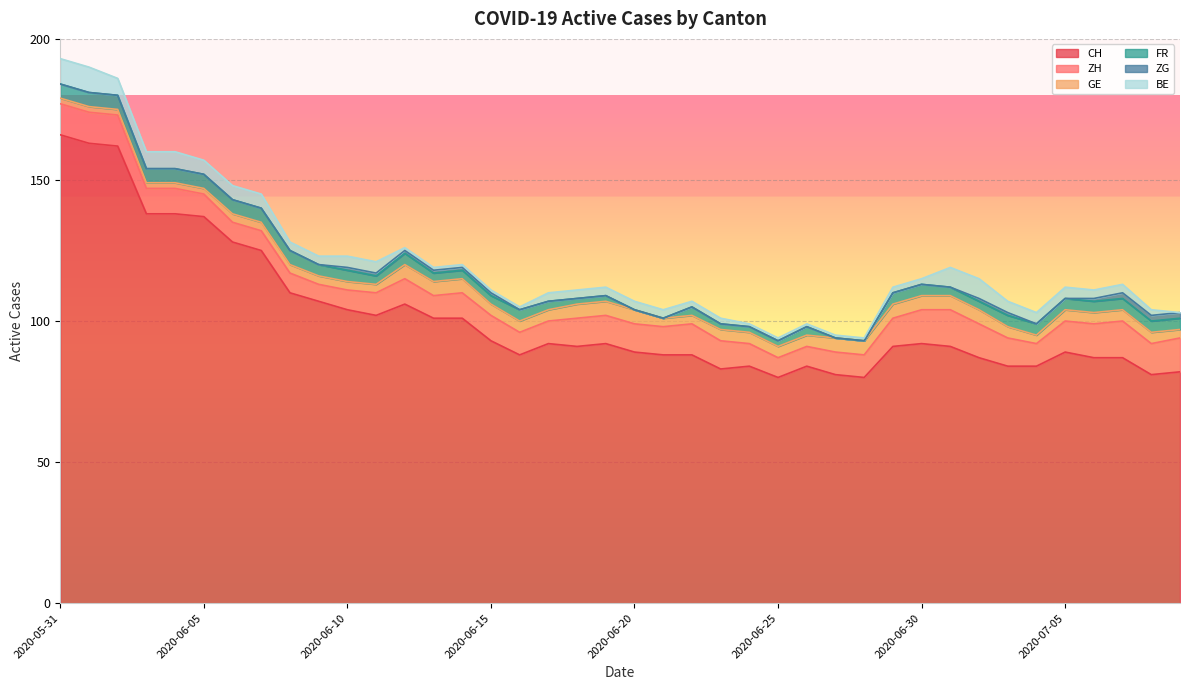

Reading left to right, what are all the values shown in this chart?

CH: 2020-05-31=166	2020-06-01=163	2020-06-02=162	2020-06-03=138	2020-06-04=138	2020-06-05=137	2020-06-06=128	2020-06-07=125	2020-06-08=110	2020-06-09=107	2020-06-10=104	2020-06-11=102	2020-06-12=106	2020-06-13=101	2020-06-14=101	2020-06-15=93	2020-06-16=88	2020-06-17=92	2020-06-18=91	2020-06-19=92	2020-06-20=89	2020-06-21=88	2020-06-22=88	2020-06-23=83	2020-06-24=84	2020-06-25=80	2020-06-26=84	2020-06-27=81	2020-06-28=80	2020-06-29=91	2020-06-30=92	2020-07-01=91	2020-07-02=87	2020-07-03=84	2020-07-04=84	2020-07-05=89	2020-07-06=87	2020-07-07=87	2020-07-08=81	2020-07-09=82
ZH: 2020-05-31=11	2020-06-01=11	2020-06-02=11	2020-06-03=9	2020-06-04=9	2020-06-05=8	2020-06-06=7	2020-06-07=7	2020-06-08=7	2020-06-09=6	2020-06-10=7	2020-06-11=8	2020-06-12=9	2020-06-13=8	2020-06-14=9	2020-06-15=9	2020-06-16=8	2020-06-17=8	2020-06-18=10	2020-06-19=10	2020-06-20=10	2020-06-21=10	2020-06-22=11	2020-06-23=10	2020-06-24=8	2020-06-25=7	2020-06-26=7	2020-06-27=8	2020-06-28=8	2020-06-29=10	2020-06-30=12	2020-07-01=13	2020-07-02=12	2020-07-03=10	2020-07-04=8	2020-07-05=11	2020-07-06=12	2020-07-07=13	2020-07-08=11	2020-07-09=12
GE: 2020-05-31=2	2020-06-01=2	2020-06-02=2	2020-06-03=2	2020-06-04=2	2020-06-05=2	2020-06-06=3	2020-06-07=3	2020-06-08=3	2020-06-09=3	2020-06-10=3	2020-06-11=3	2020-06-12=5	2020-06-13=5	2020-06-14=5	2020-06-15=4	2020-06-16=4	2020-06-17=4	2020-06-18=5	2020-06-19=5	2020-06-20=5	2020-06-21=3	2020-06-22=3	2020-06-23=4	2020-06-24=4	2020-06-25=4	2020-06-26=4	2020-06-27=5	2020-06-28=5	2020-06-29=5	2020-06-30=5	2020-07-01=5	2020-07-02=5	2020-07-03=4	2020-07-04=3	2020-07-05=4	2020-07-06=4	2020-07-07=4	2020-07-08=4	2020-07-09=3
FR: 2020-05-31=5	2020-06-01=5	2020-06-02=5	2020-06-03=5	2020-06-04=5	2020-06-05=5	2020-06-06=5	2020-06-07=5	2020-06-08=5	2020-06-09=4	2020-06-10=4	2020-06-11=3	2020-06-12=4	2020-06-13=3	2020-06-14=3	2020-06-15=3	2020-06-16=4	2020-06-17=3	2020-06-18=2	2020-06-19=2	2020-06-20=0	2020-06-21=0	2020-06-22=3	2020-06-23=2	2020-06-24=2	2020-06-25=2	2020-06-26=3	2020-06-27=0	2020-06-28=0	2020-06-29=4	2020-06-30=4	2020-07-01=3	2020-07-02=3	2020-07-03=4	2020-07-04=4	2020-07-05=4	2020-07-06=4	2020-07-07=4	2020-07-08=4	2020-07-09=4
ZG: 2020-05-31=0	2020-06-01=0	2020-06-02=0	2020-06-03=0	2020-06-04=0	2020-06-05=0	2020-06-06=0	2020-06-07=0	2020-06-08=0	2020-06-09=0	2020-06-10=1	2020-06-11=1	2020-06-12=1	2020-06-13=1	2020-06-14=1	2020-06-15=1	2020-06-16=0	2020-06-17=0	2020-06-18=0	2020-06-19=0	2020-06-20=0	2020-06-21=0	2020-06-22=0	2020-06-23=0	2020-06-24=0	2020-06-25=0	2020-06-26=0	2020-06-27=0	2020-06-28=0	2020-06-29=0	2020-06-30=0	2020-07-01=0	2020-07-02=1	2020-07-03=1	2020-07-04=0	2020-07-05=0	2020-07-06=1	2020-07-07=2	2020-07-08=2	2020-07-09=2
BE: 2020-05-31=9	2020-06-01=9	2020-06-02=6	2020-06-03=6	2020-06-04=6	2020-06-05=5	2020-06-06=5	2020-06-07=5	2020-06-08=3	2020-06-09=3	2020-06-10=4	2020-06-11=4	2020-06-12=1	2020-06-13=1	2020-06-14=1	2020-06-15=1	2020-06-16=1	2020-06-17=3	2020-06-18=3	2020-06-19=3	2020-06-20=3	2020-06-21=3	2020-06-22=2	2020-06-23=2	2020-06-24=1	2020-06-25=1	2020-06-26=1	2020-06-27=1	2020-06-28=1	2020-06-29=2	2020-06-30=2	2020-07-01=7	2020-07-02=7	2020-07-03=4	2020-07-04=4	2020-07-05=4	2020-07-06=3	2020-07-07=3	2020-07-08=2	2020-07-09=0